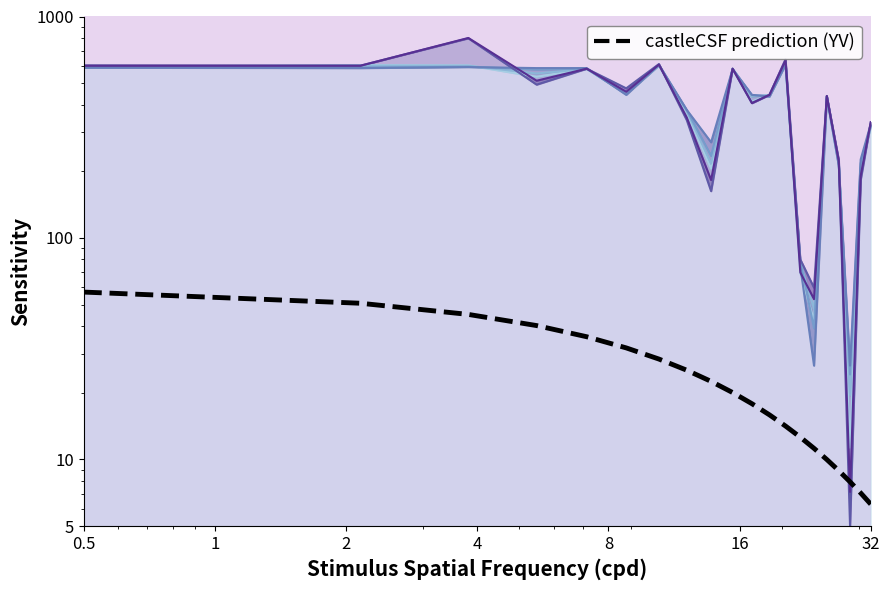

Count the number of values greater than 20.

10